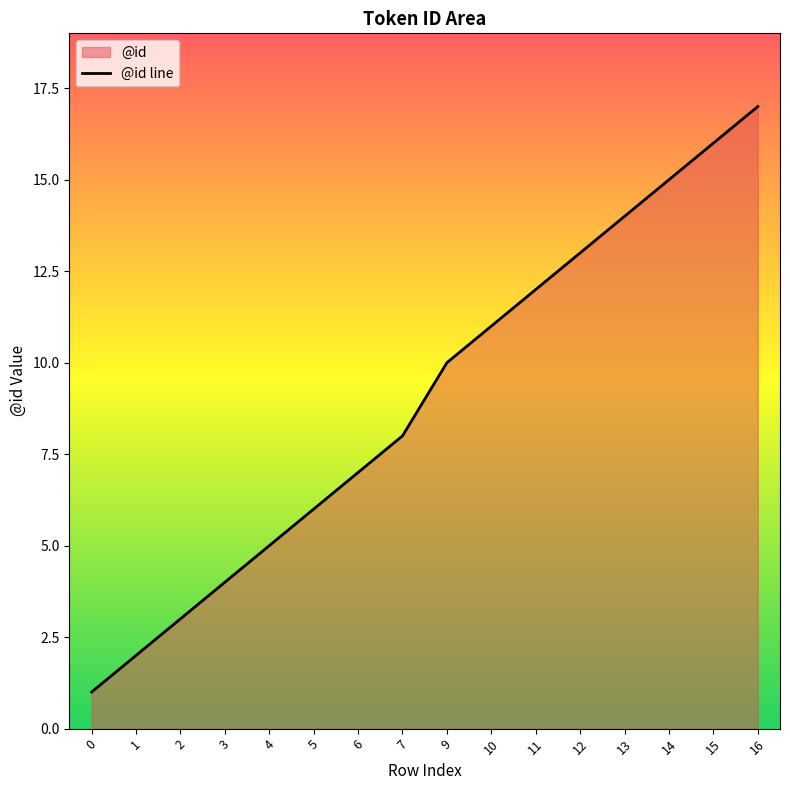

Is it true that the value at 3 is 4?

True